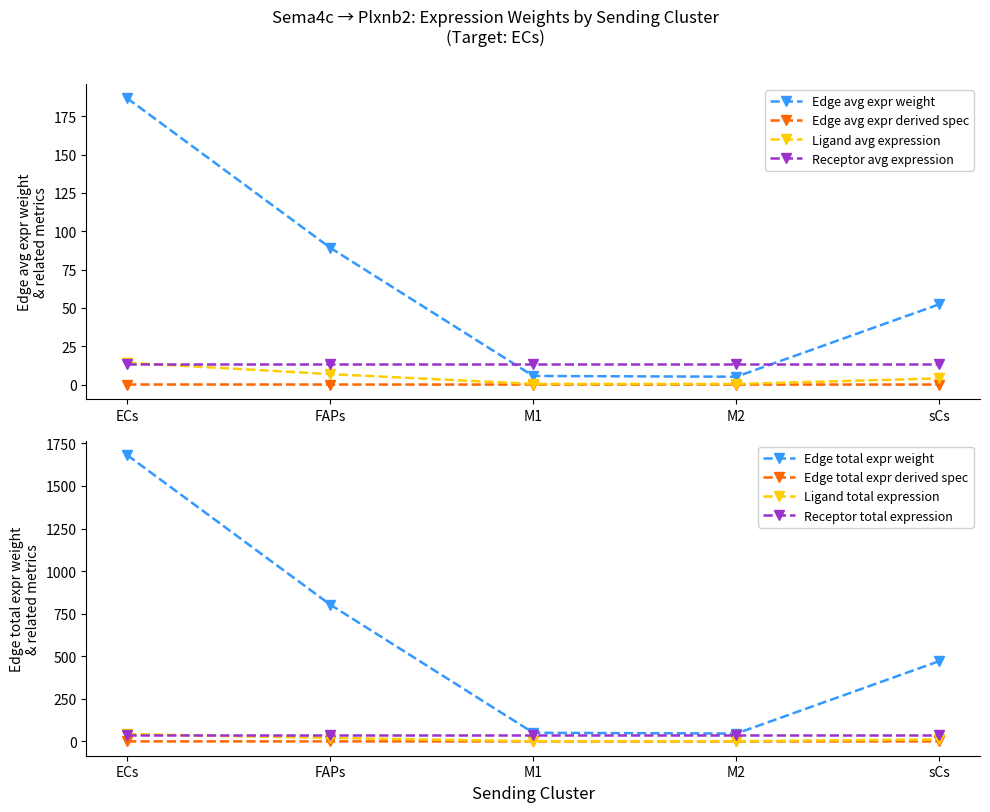

List the labels in order of Edge total expr derived specificity value, smallest first.

M2, M1, sCs, FAPs, ECs